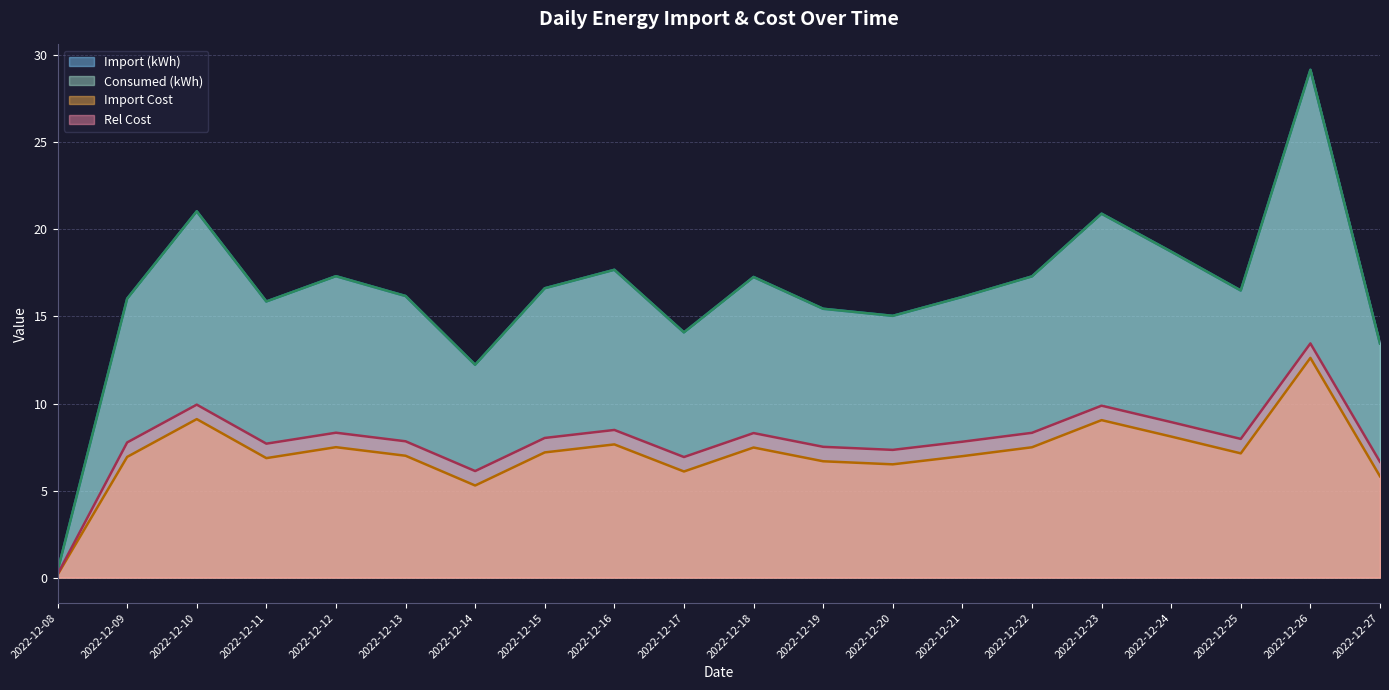

At which category is the sum across all series the highest?

2022-12-26